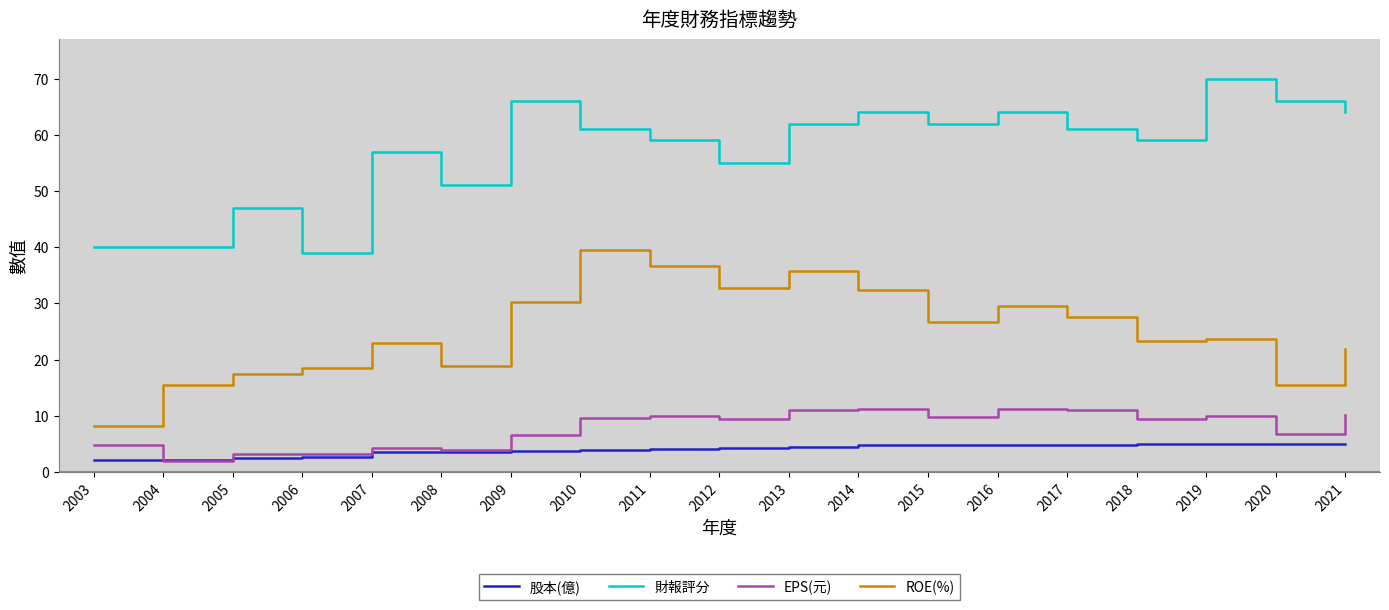

True or false: ROE(%) has more than 1 interior local peaks.

True